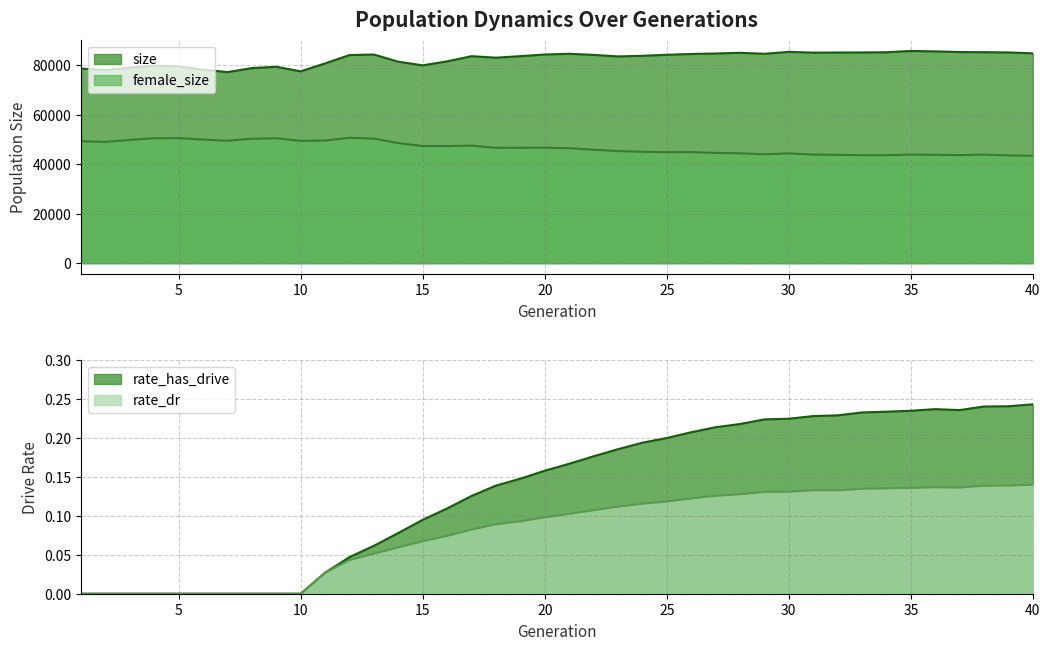

What is the value of the rate_has_drive point at the 40th from the left?

0.2